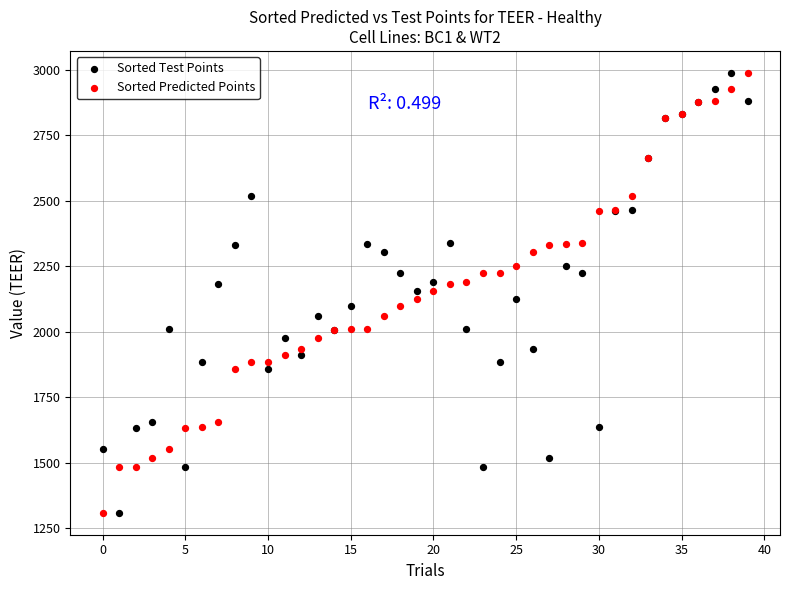

What are all the series names shown in the legend?

Sorted Test Points, Sorted Predicted Points